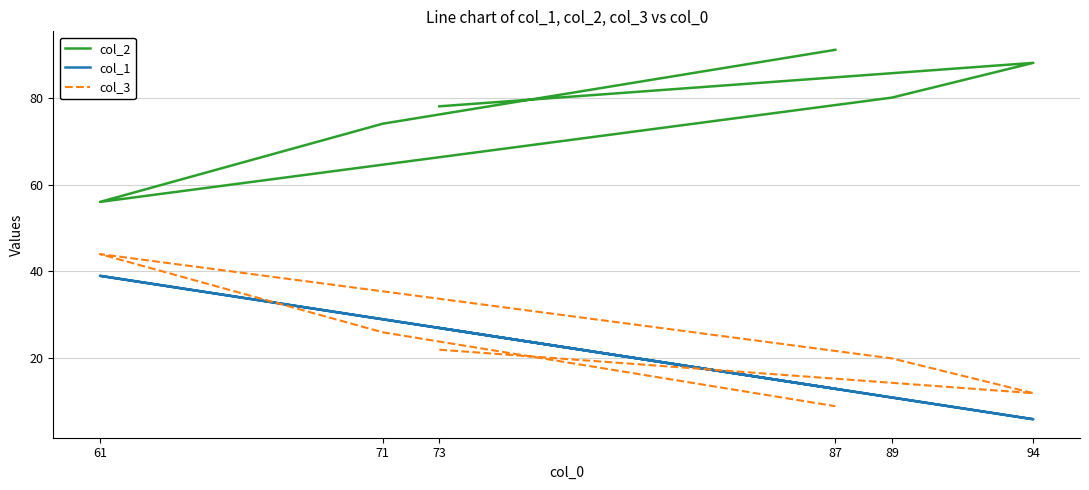

Count the number of categories in the chart.

6